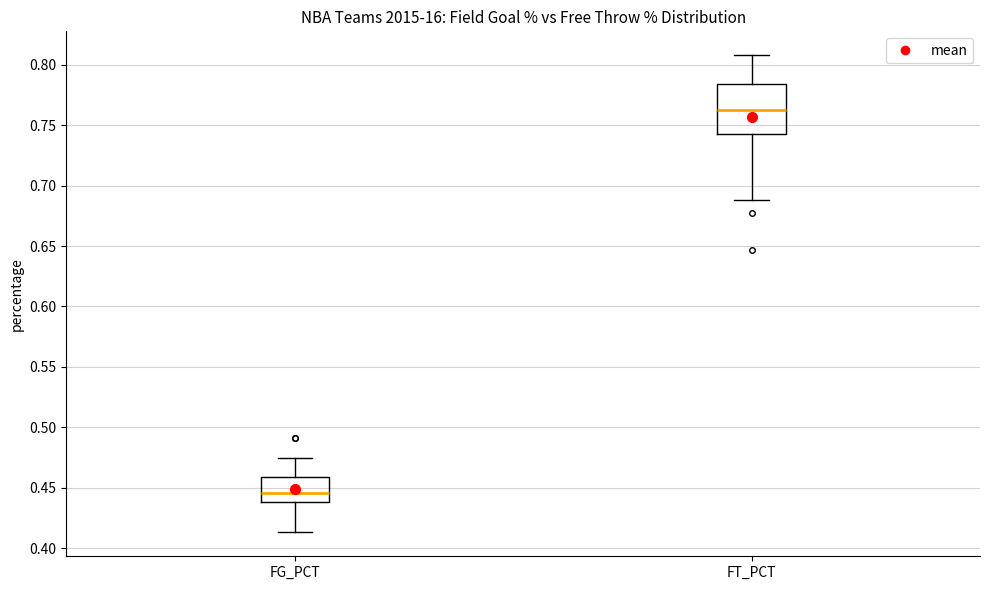

Comparing the boxes themselves (not the whiskers), which one is the tallest?

FT_PCT